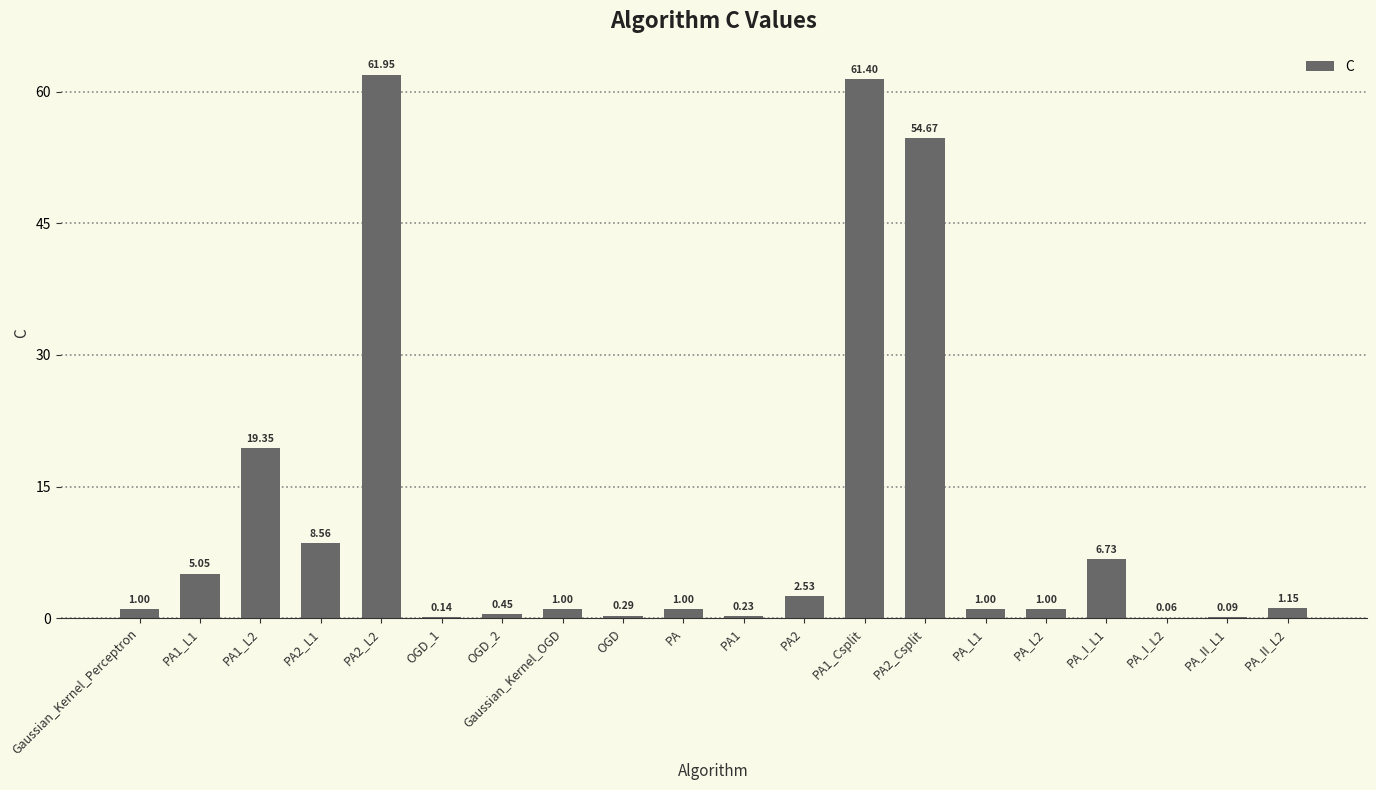

What is the change in value from PA2 to PA_I_L1?

+4.2